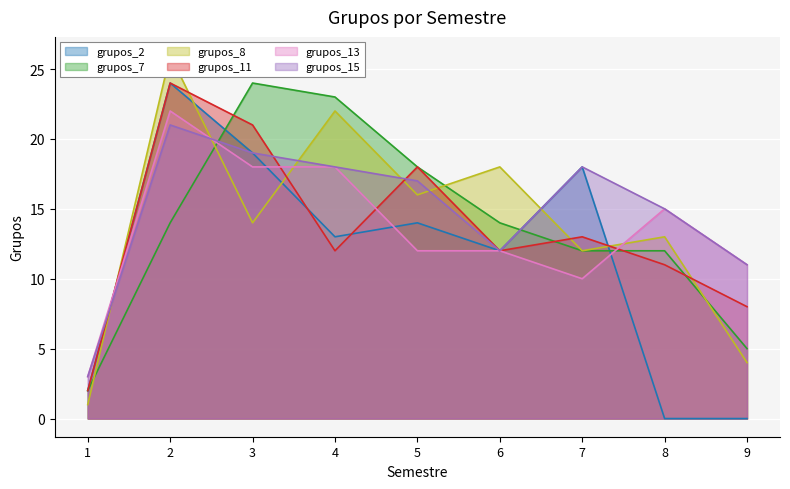

What is the value of the grupos_11 point at the 9th from the left?

8